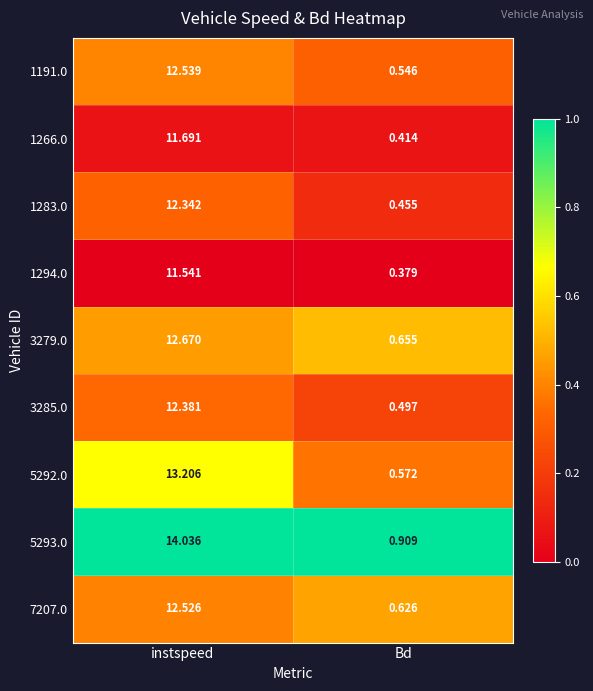

Is the value of 1294.0 at Bd greater than the value of 7207.0 at instspeed?

No